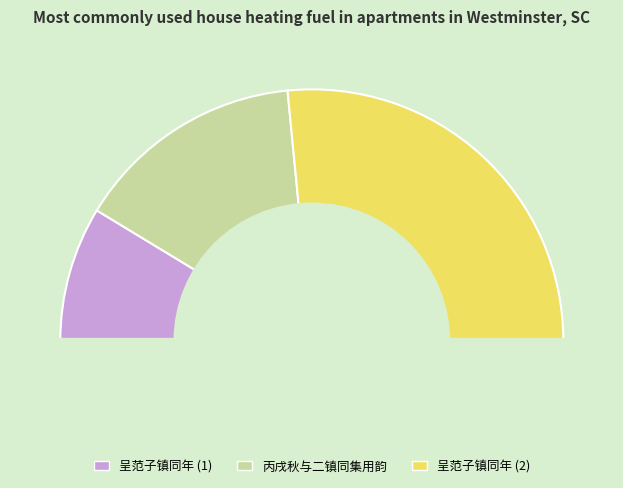

Which category has the smallest portion of the pie?

呈范子镇同年